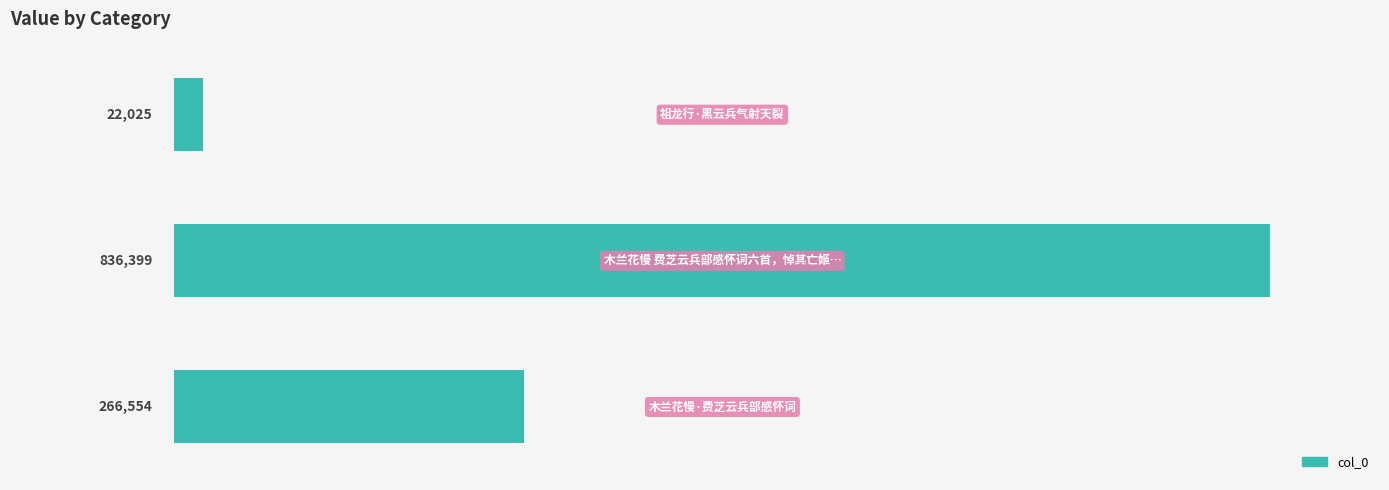

What is the smallest value displayed?

22025